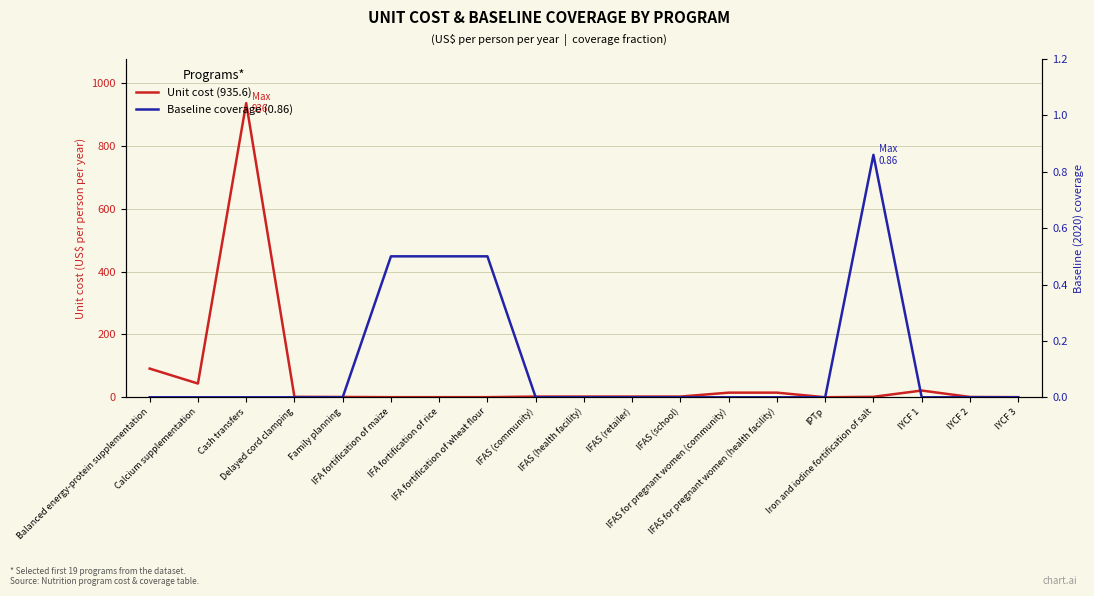

What are all the series names shown in the legend?

Unit cost (935.6), Baseline coverage (0.86)